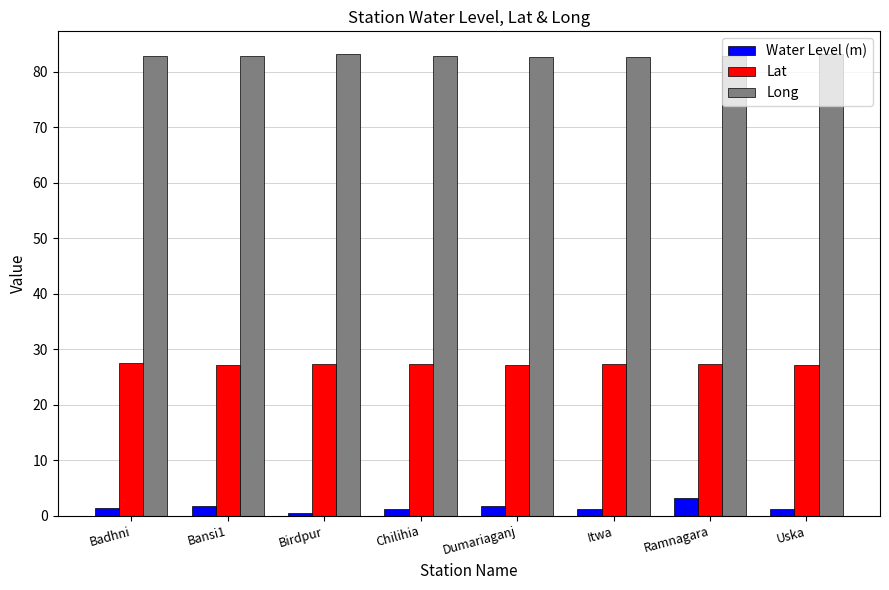

What is the difference between the second highest and minimum values in the Lat series?

0.3